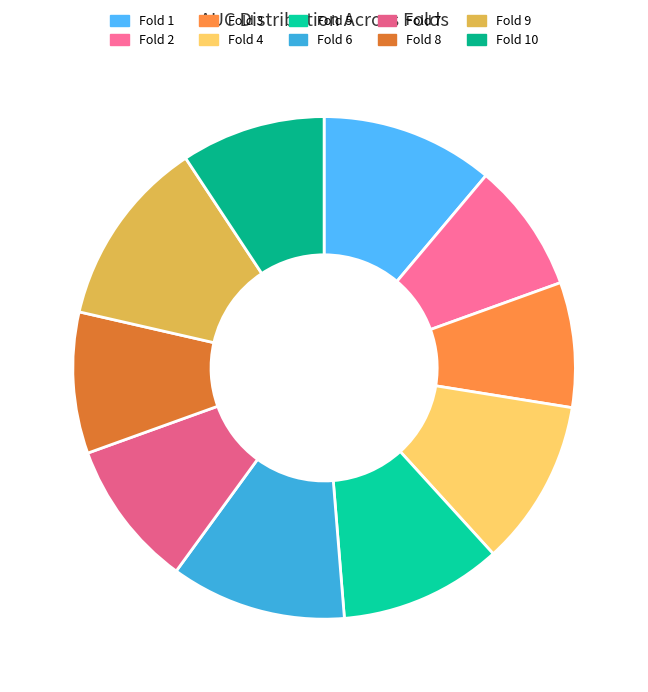

To the nearest percent, what is the difference between the largest and smallest slice percentages?

4%